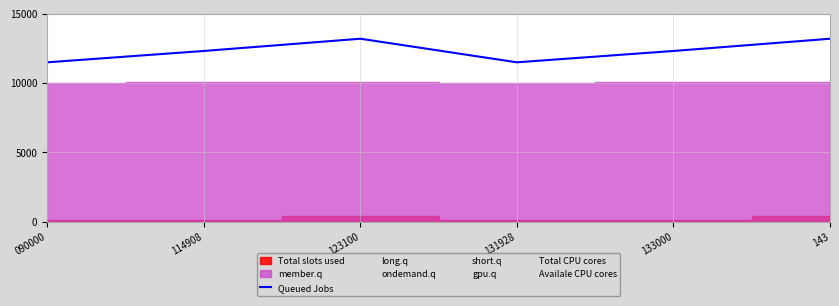

Reading left to right, list all the values displayed in this chart.

11490.8	12310.0	13192.8	11490.8	12310.0	13192.8